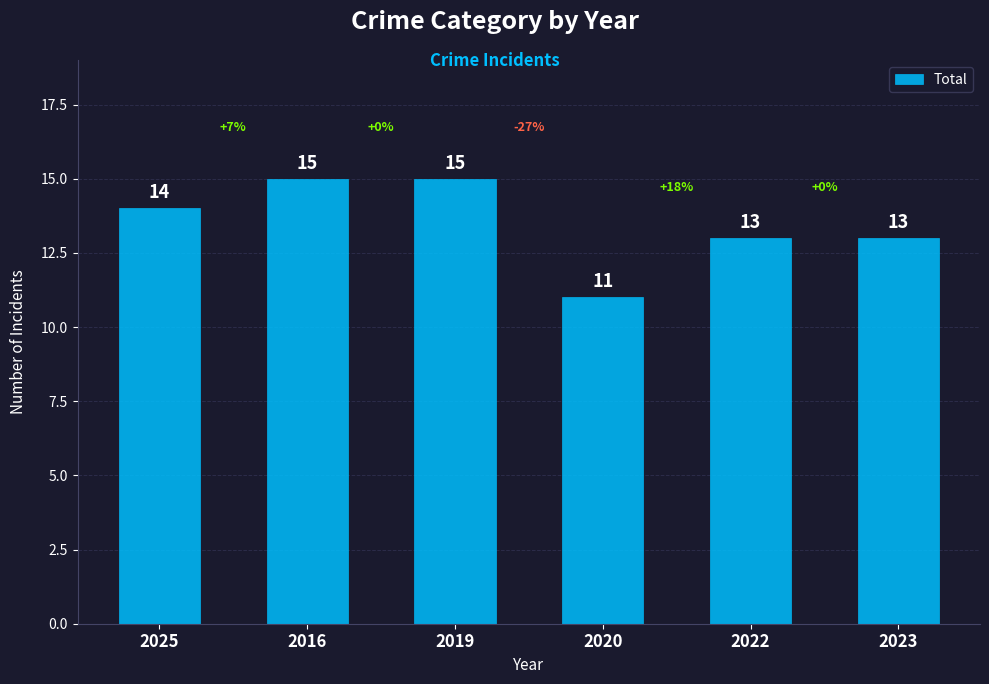

What is the ratio of the value at 2020 to the value at 2019?

0.7